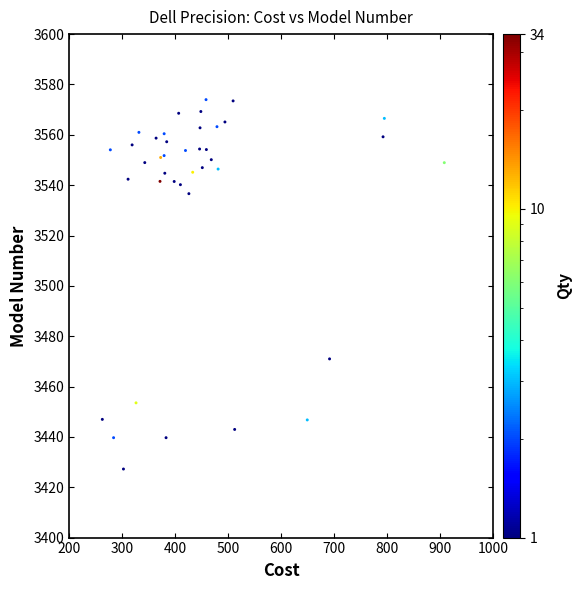

What Y value in the scatter plot is closest to 3500?

3471.0